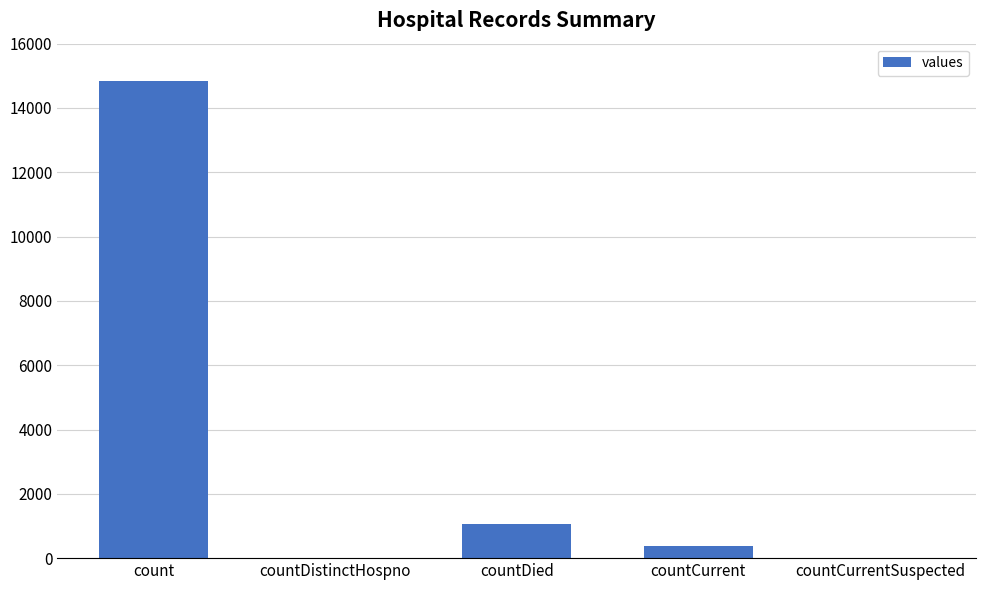

What is the sum of the values at countCurrentSuspected and countCurrent?

383